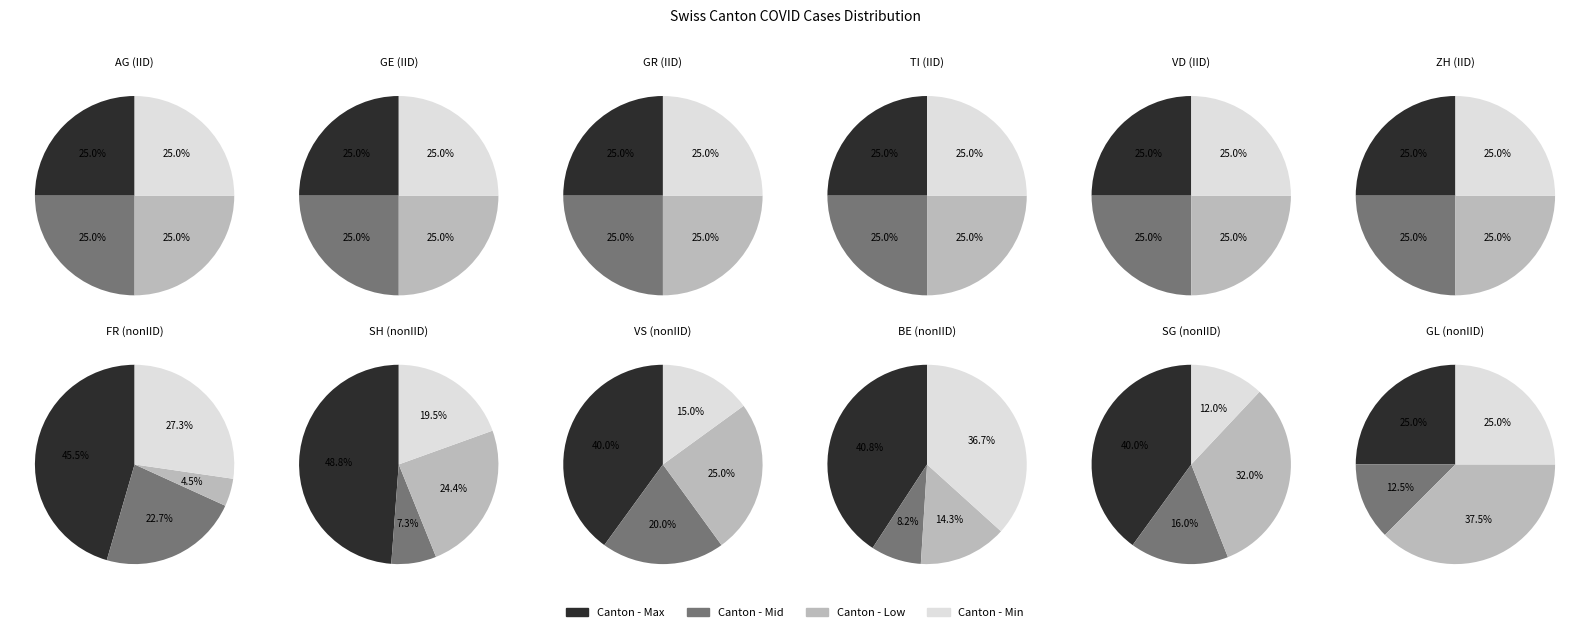

What percentage is NOT represented by 7?

100.0%